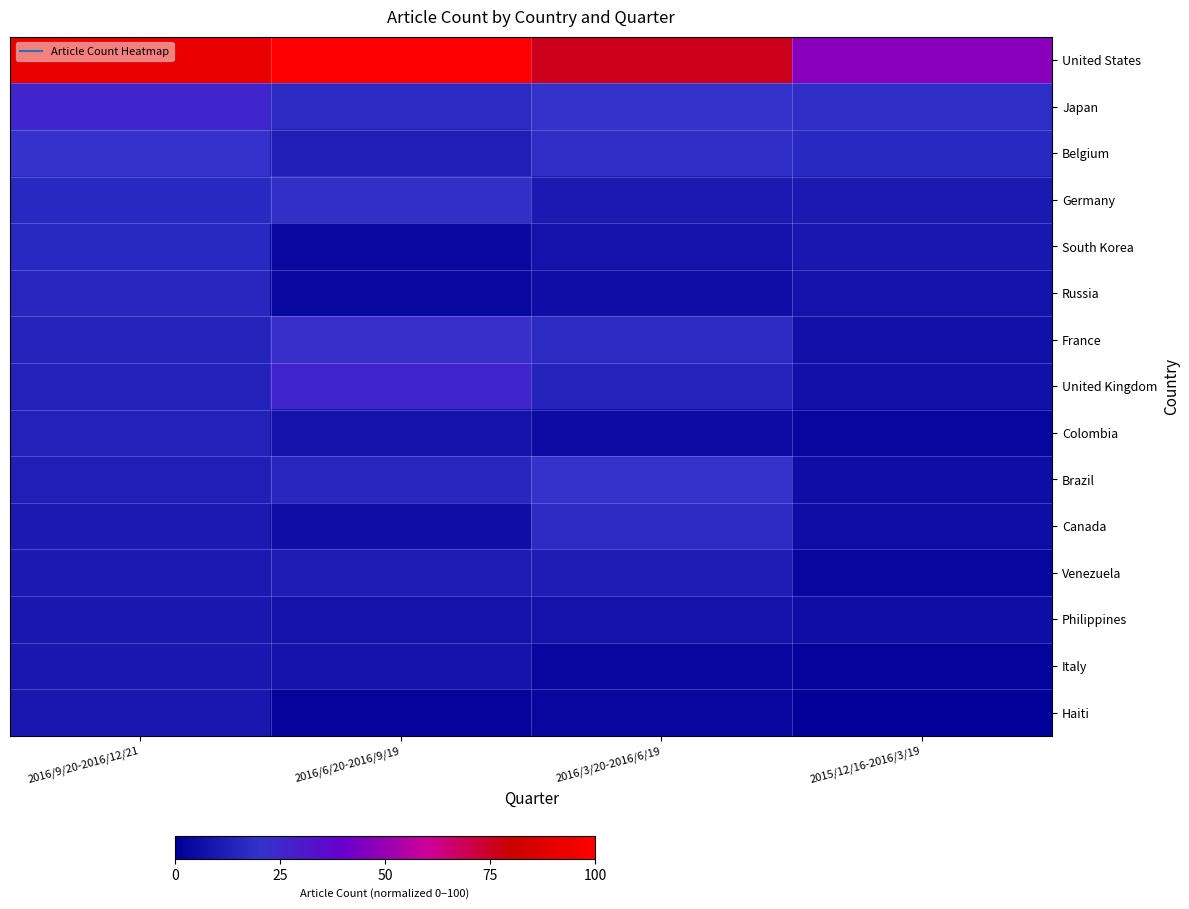

What is the total value across all series at 2016/3/20-2016/6/19?

236.2